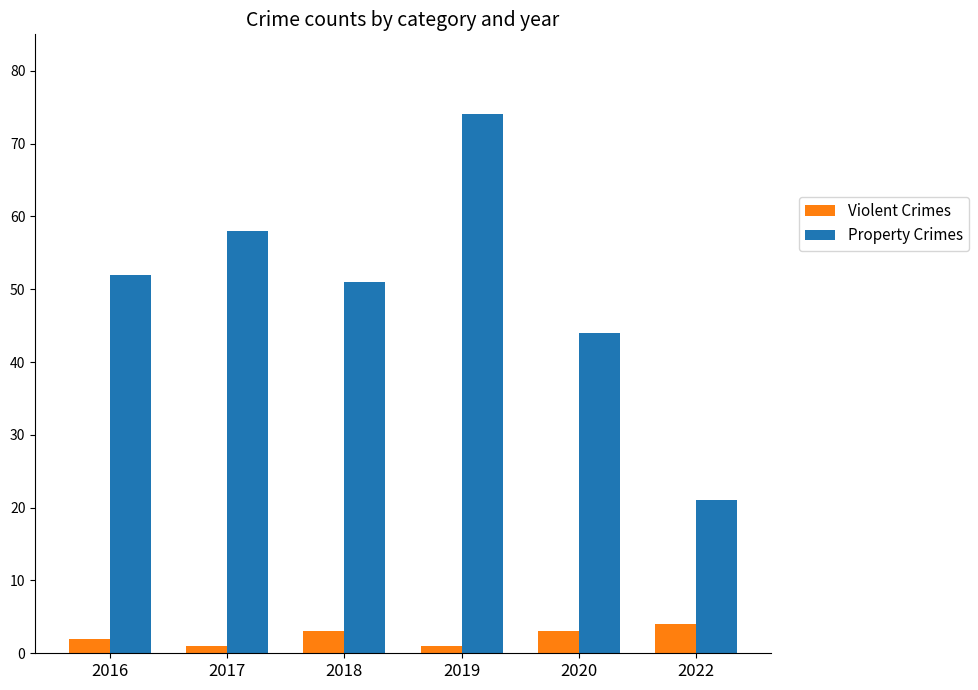

What is the maximum value for Property Crimes?

74